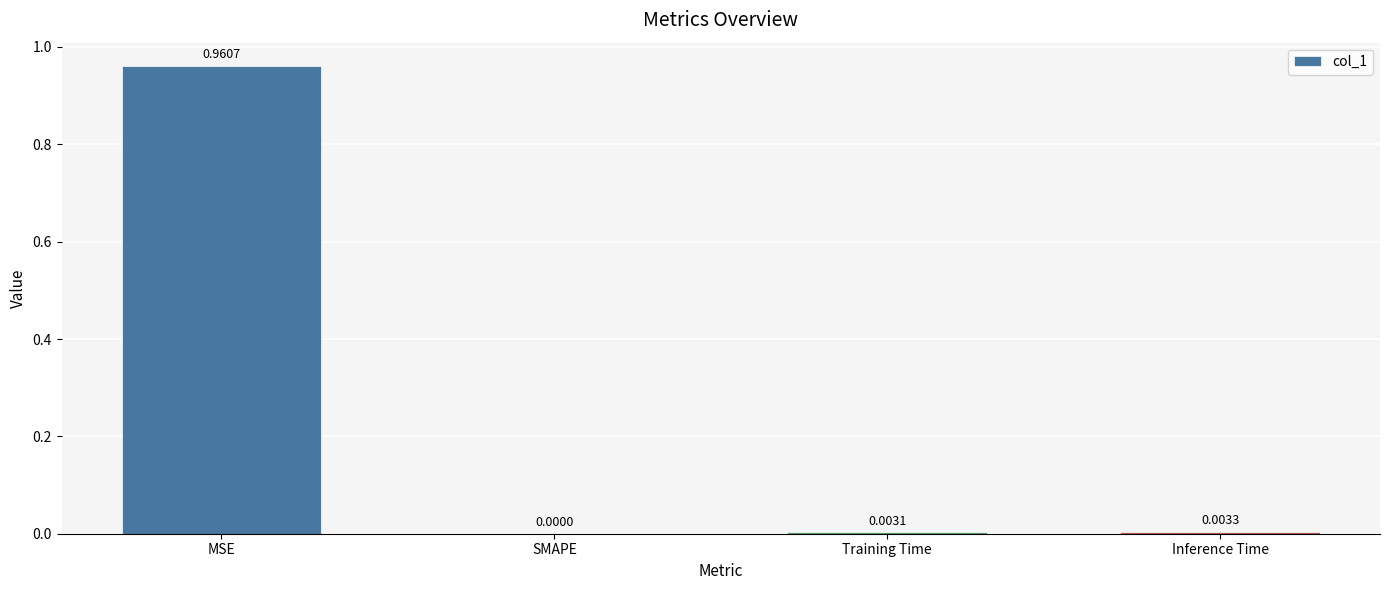

At which label is the value closest to 0?

SMAPE